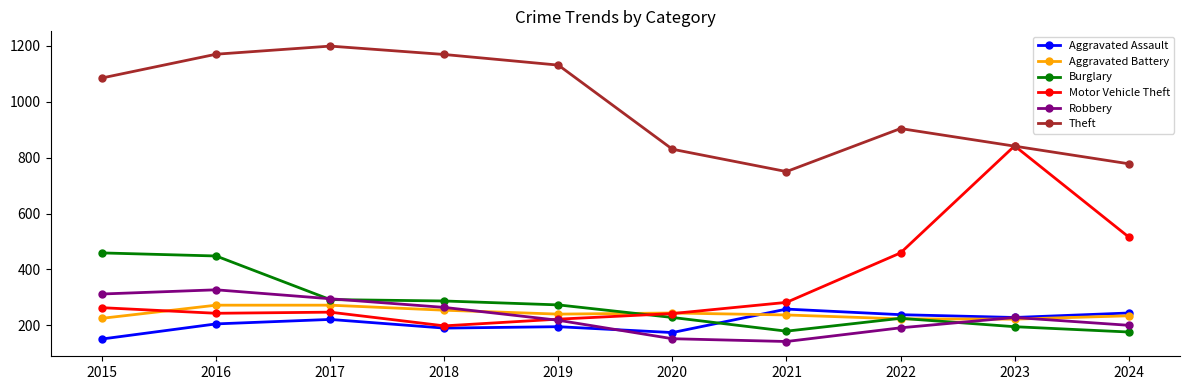

What is the sum of all Aggravated Assault values?

2104